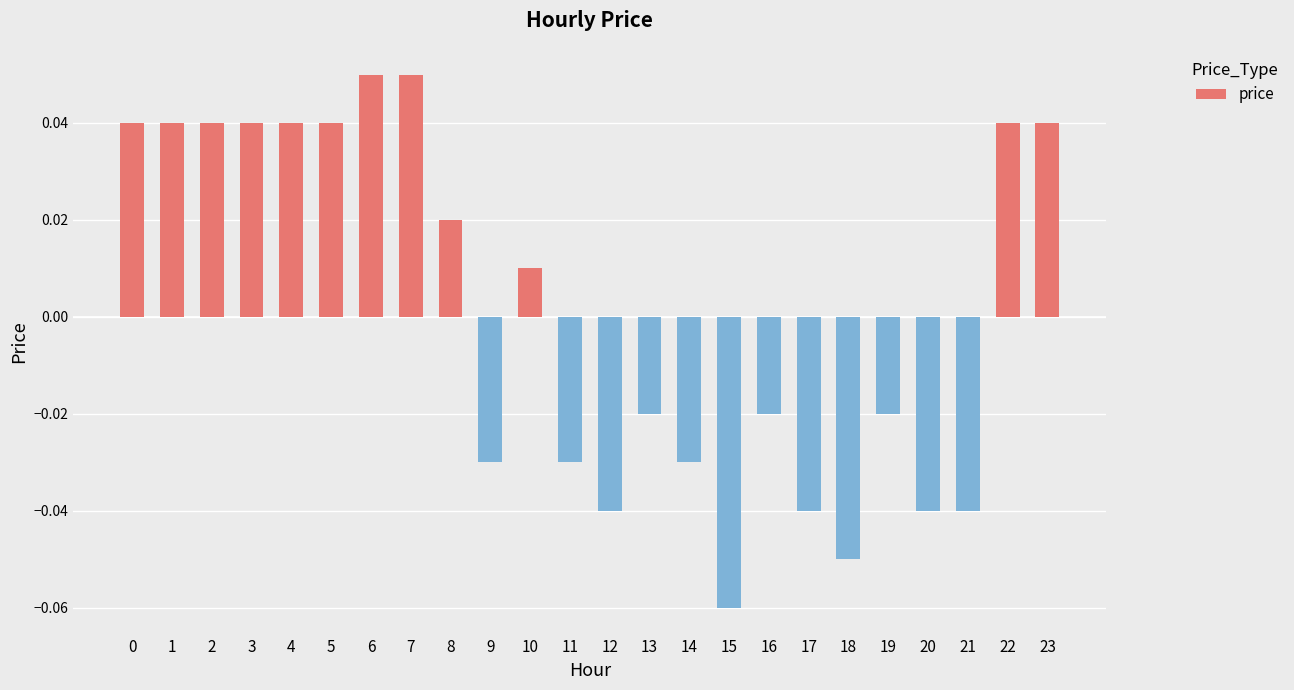

Which label corresponds to the smallest value in the chart?

15